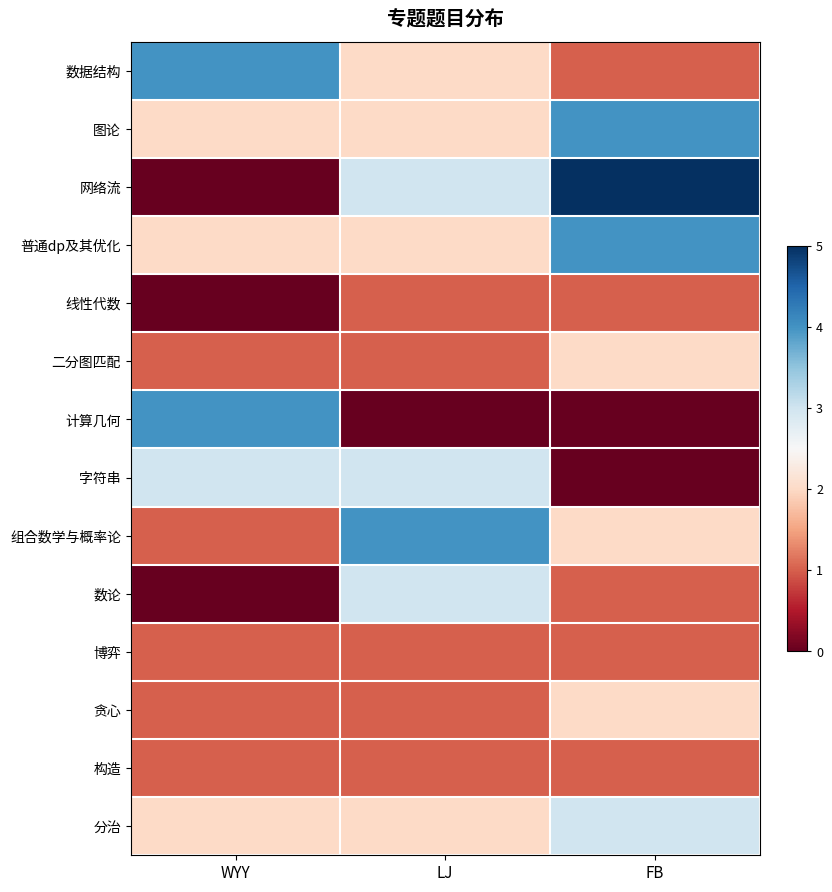

At FB, list the series in order from smallest to largest.

计算几何, 字符串, 数据结构, 线性代数, 数论, 博弈, 构造, 二分图匹配, 组合数学与概率论, 贪心, 分治, 图论, 普通dp及其优化, 网络流